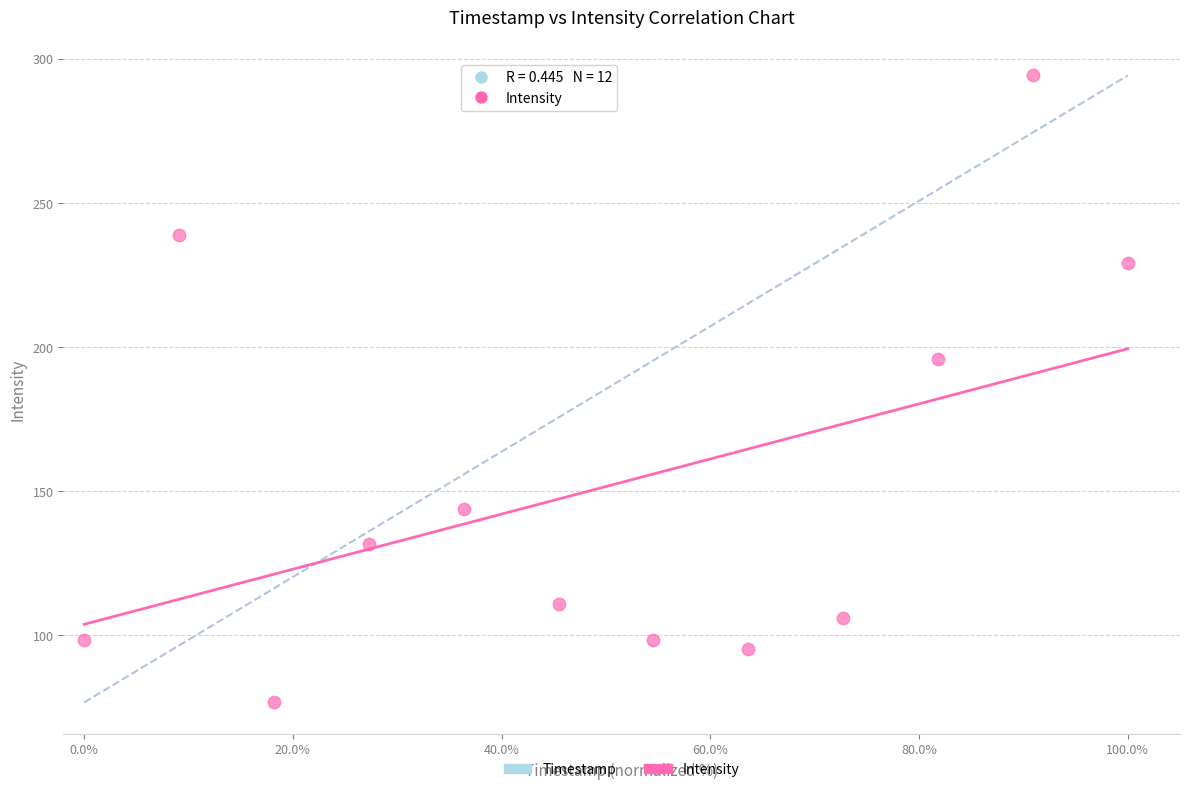

What is the range of X values (max minus min)?

100.0